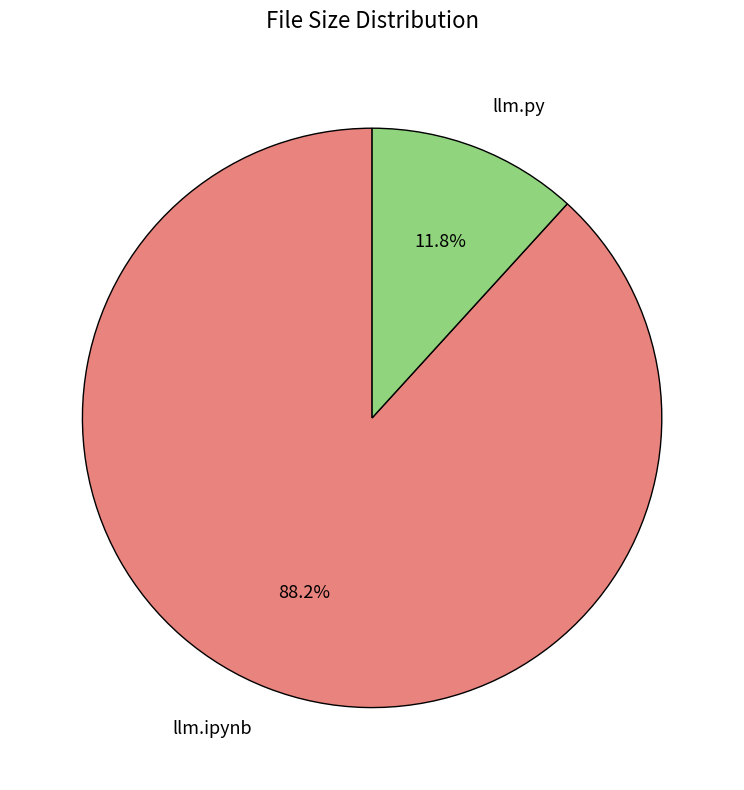

Rank the categories by value from lowest to highest.

llm.py, llm.ipynb